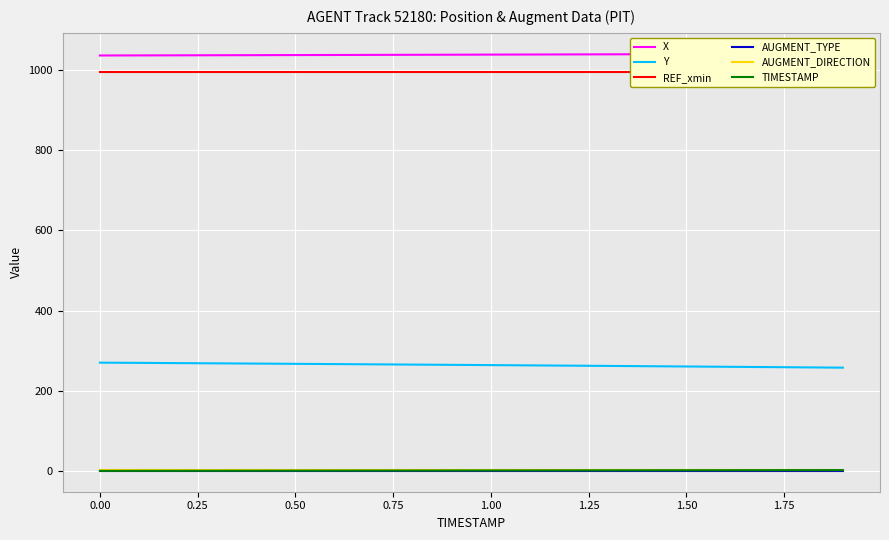

True or false: TIMESTAMP and Y intersect in this chart.

False